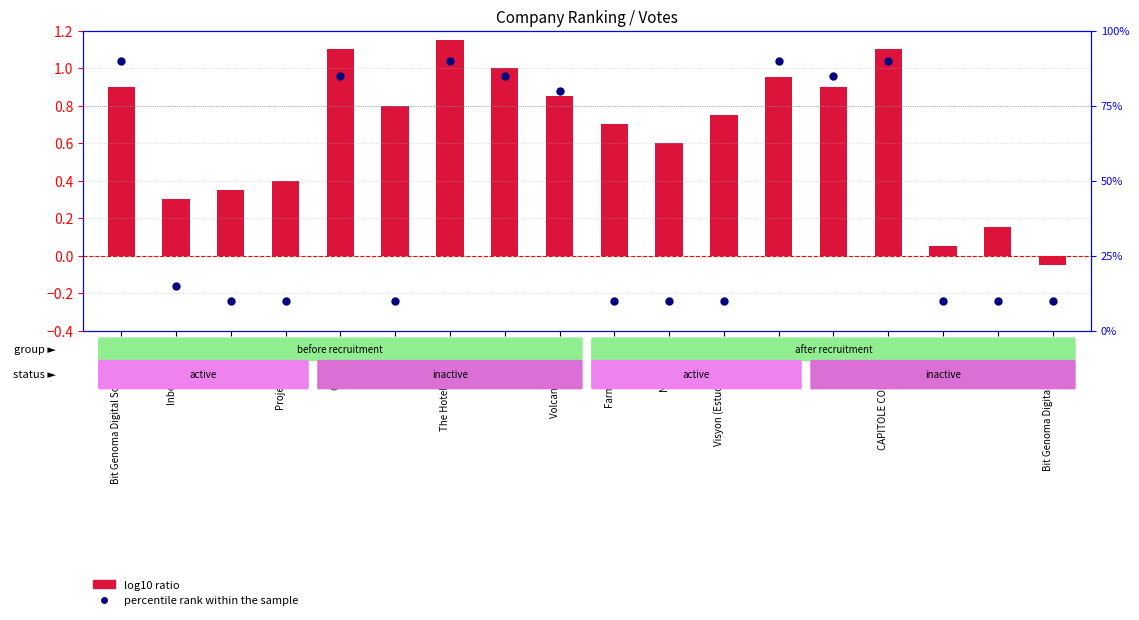

Which series contains the lowest Y value?

log10 ratio